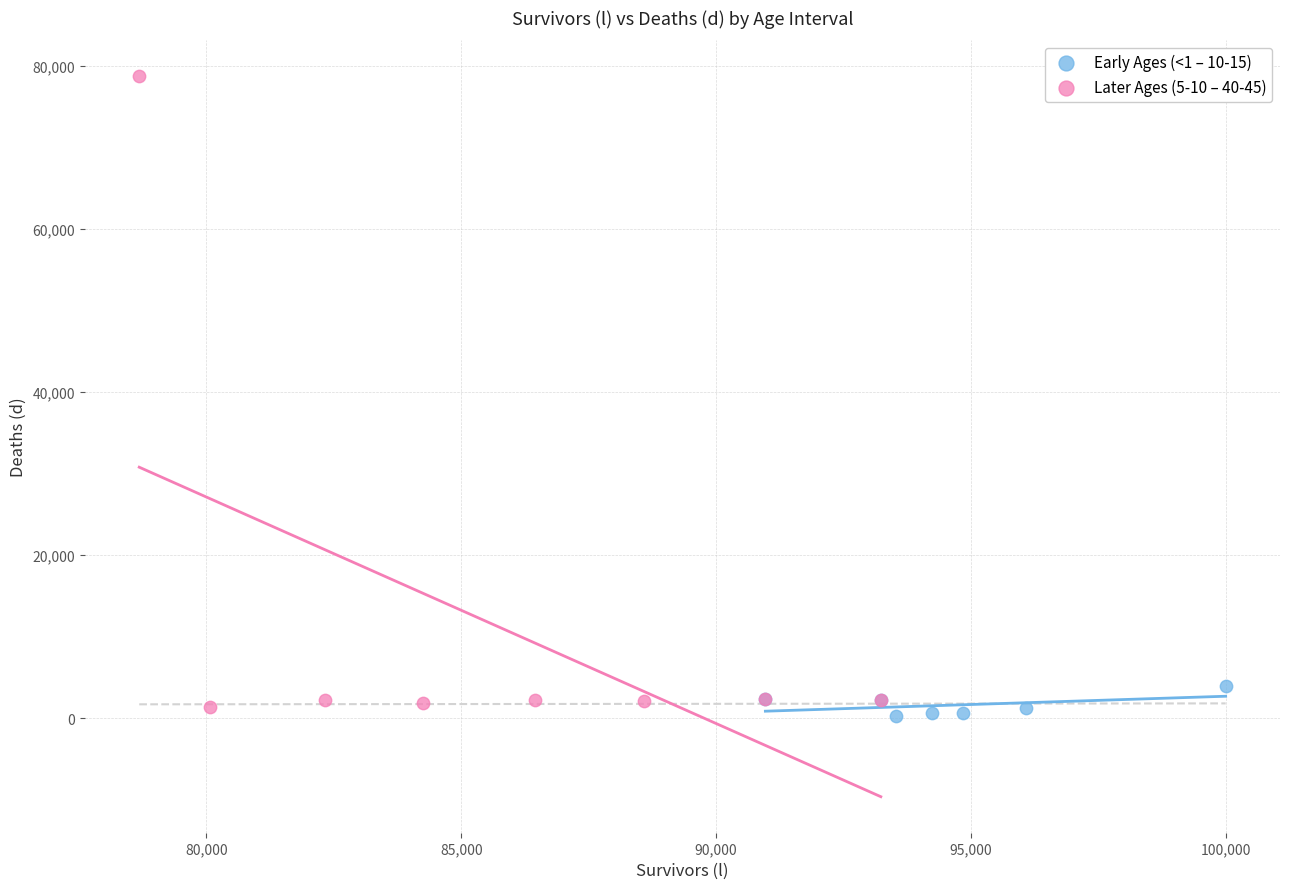

Which series has the largest Y range (max minus min)?

Later Ages (5-10 – 40-45)